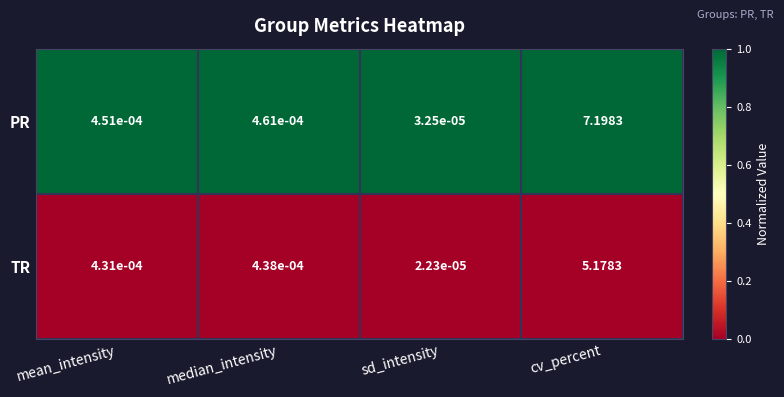

At which category is the sum across all series the highest?

cv_percent